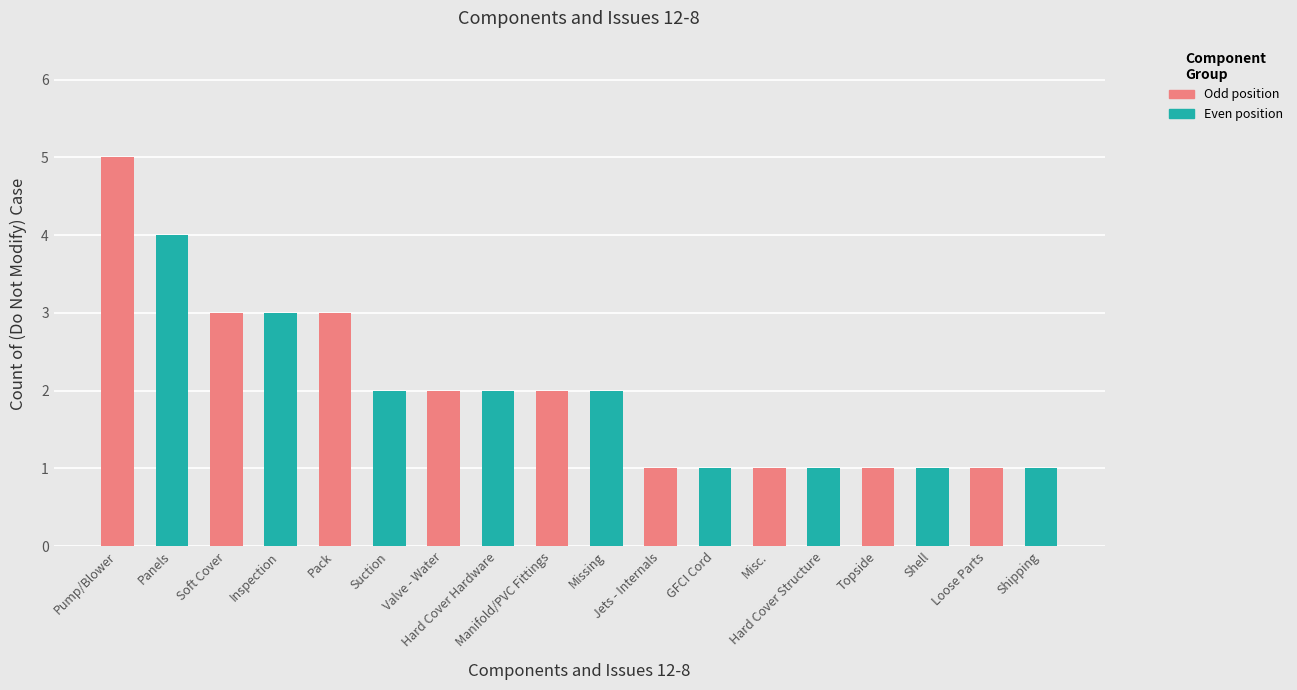

What is the label of the 14th bar from the right?

Pack